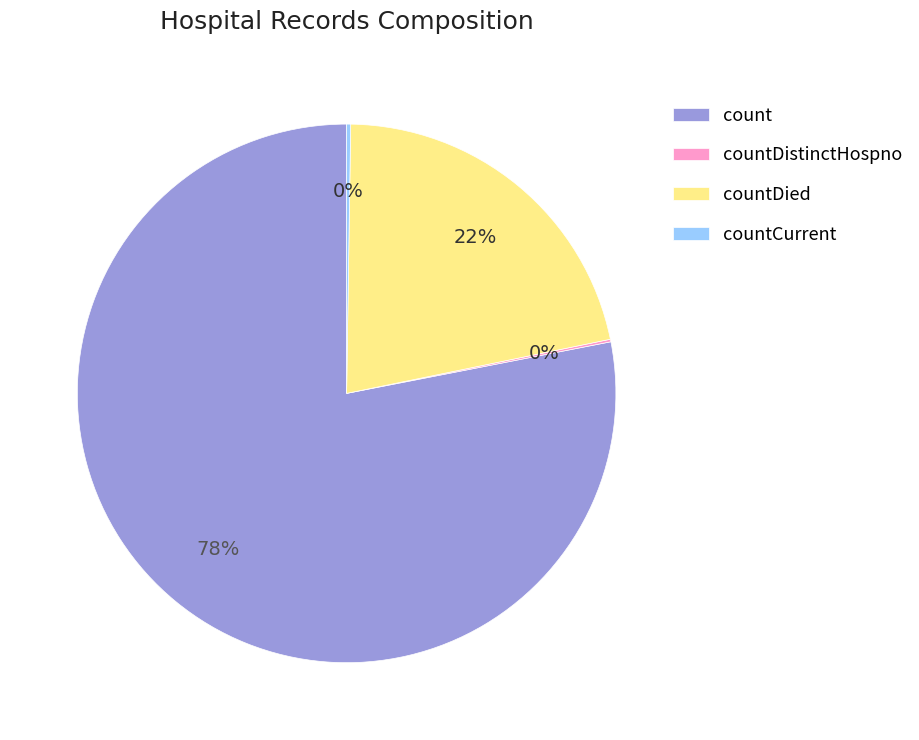

Approximately how many times larger is the value at countDied compared to count?

0.3